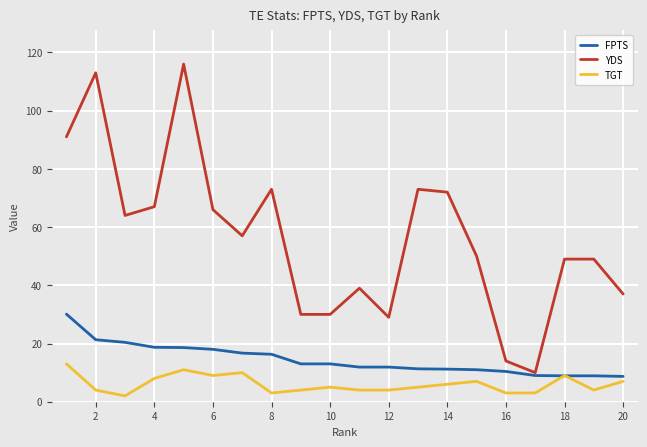

What is the sum of all FPTS values?

289.3